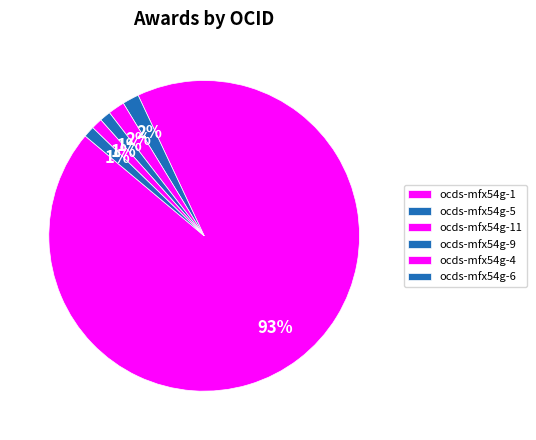

Count the number of slices in the pie.

6